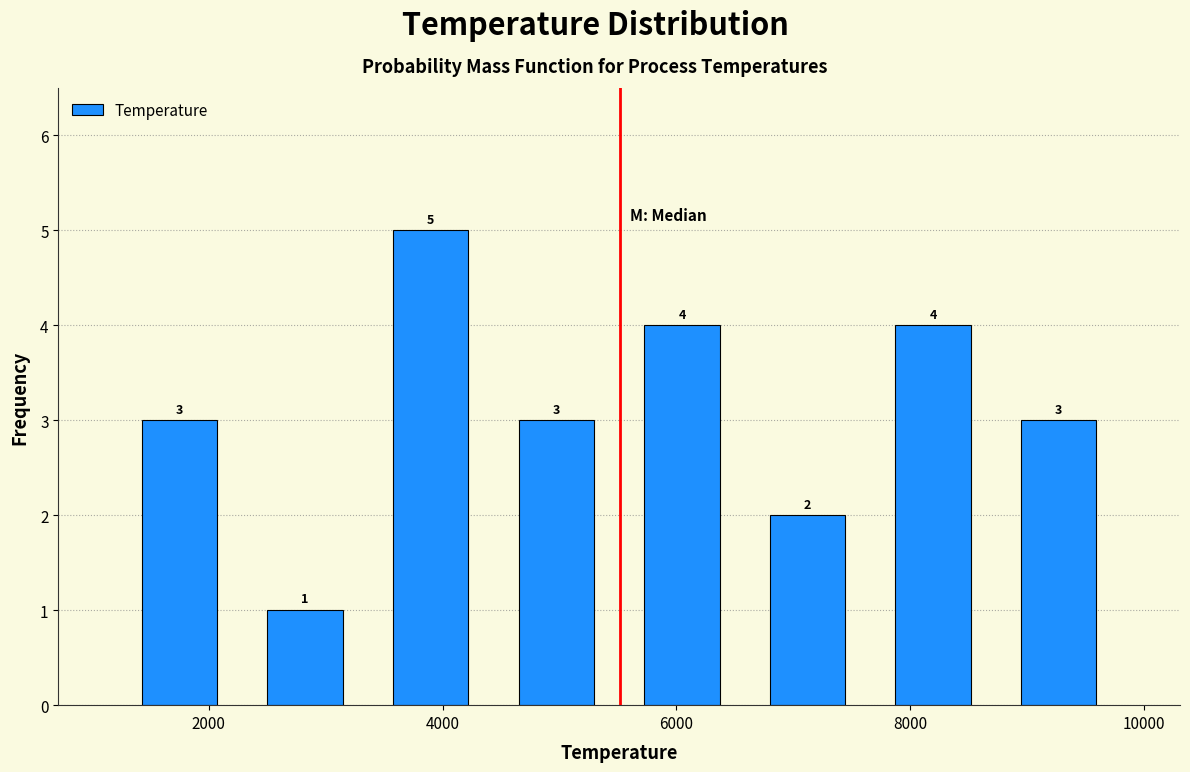

How tall is the bar that spans 7600 to 8800 on the x-axis? The bar edges are not printed on the chart, so give them approximately, as read against the axis.

4